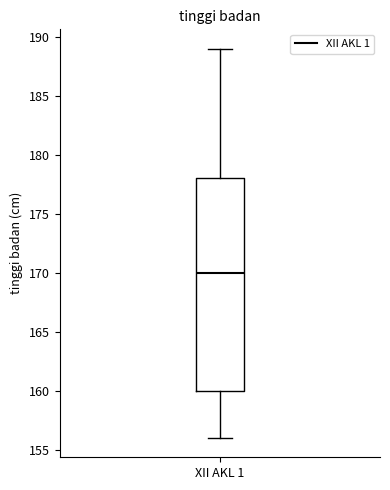

Where does the upper whisker of the box for XII AKL 1 end on the y-axis? The values are not printed on the chart, so give them approximately, as read against the axis.

189